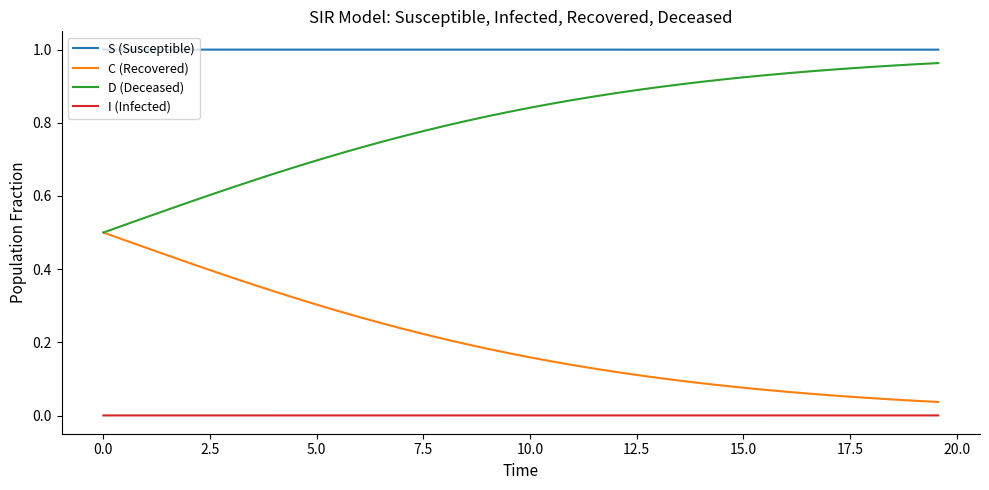

Rank the series by their average value, from lowest to highest.

I (Infected), C (Recovered), D (Deceased), S (Susceptible)